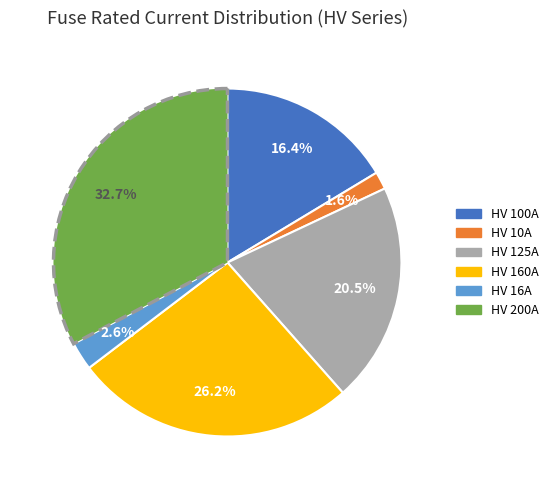

Does any single category account for the majority?

No